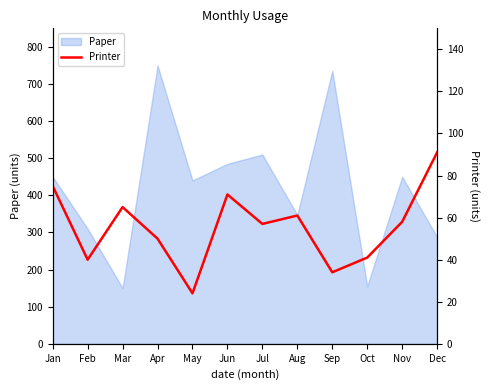

How many interior local valleys (lower than both neighbors) does the data have?

4